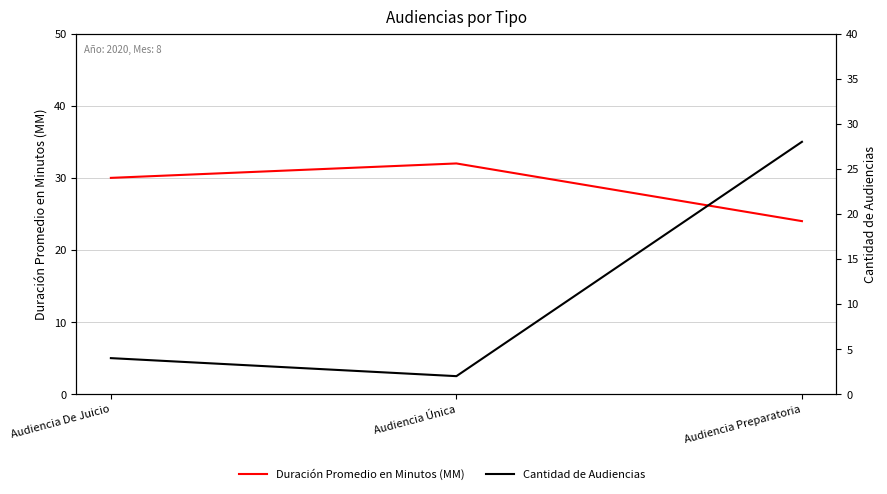

Rank the categories by Duración Promedio en Minutos (MM) value from lowest to highest.

Audiencia Preparatoria, Audiencia De Juicio, Audiencia Única